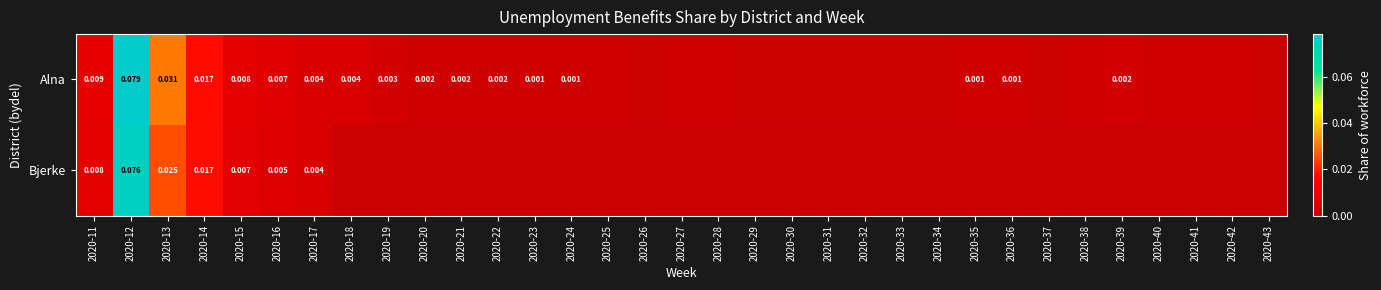

Which category has the lowest value across all series?

2020-18